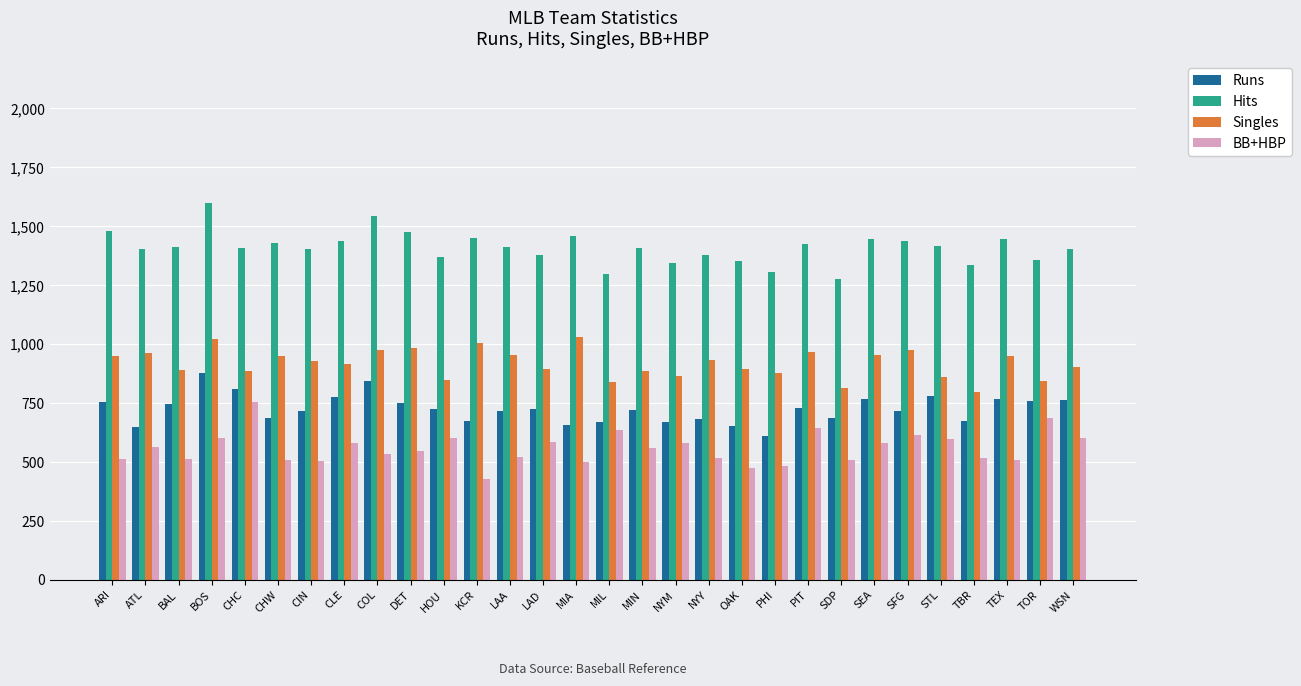

What is the approximate value of Runs at MIL, to the nearest 10?

670